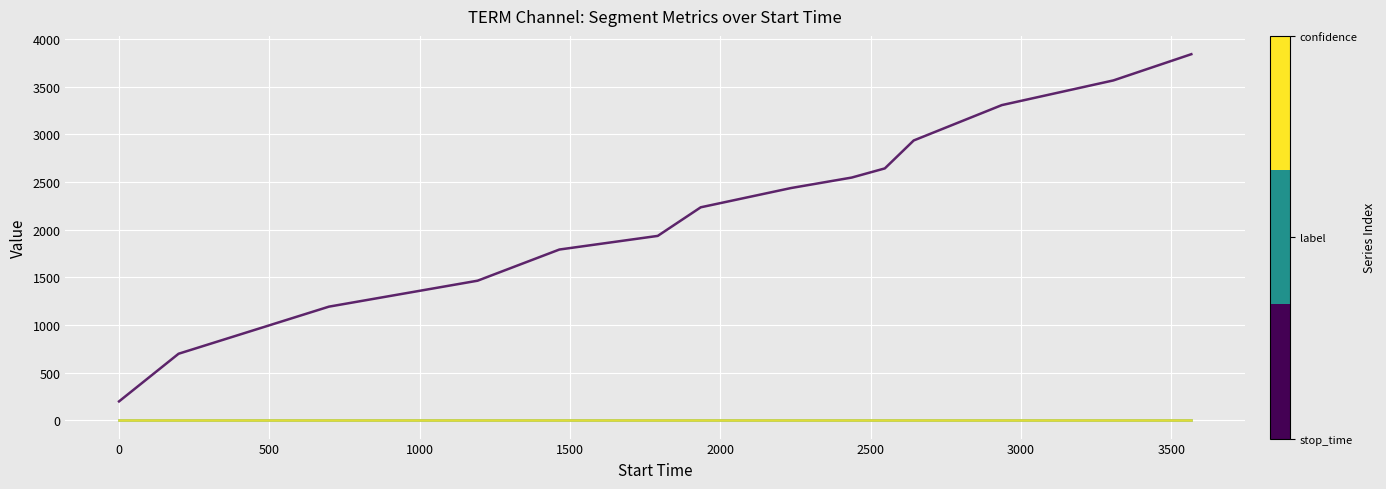

How many lines are shown in the chart?

3